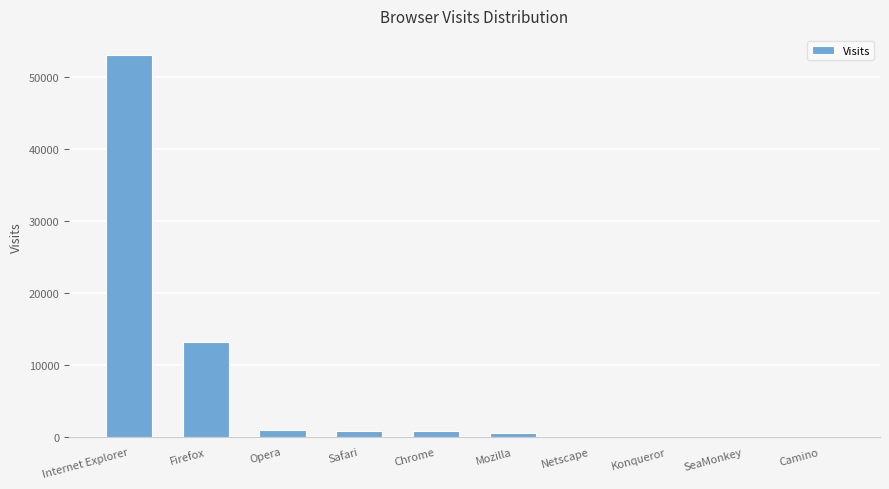

Approximately how many times larger is the value at Opera compared to Camino?

104.2